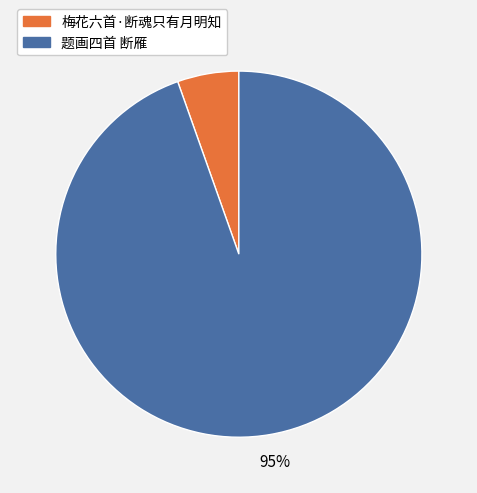

To the nearest percent, what percentage of the pie is 梅花六首·断魂只有月明知?

5%